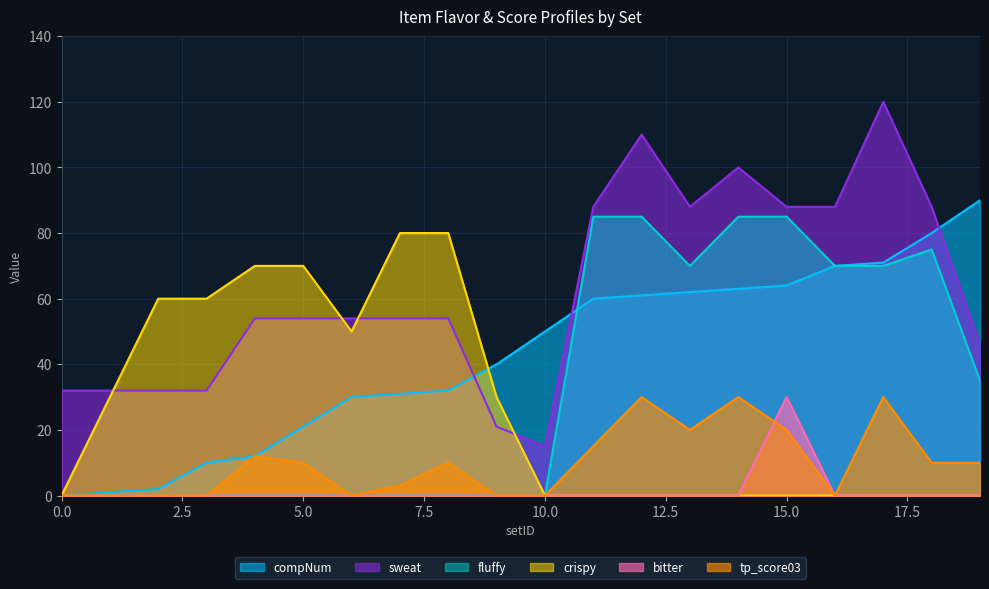

What is the spread (max minus min) of values at 18?

88